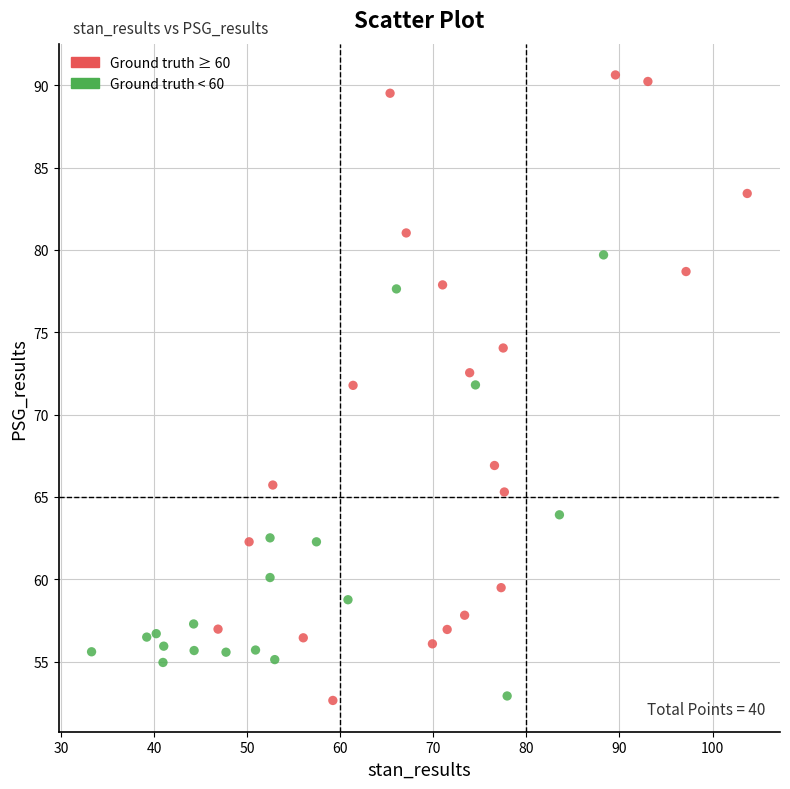

What are all the series names shown in the legend?

Ground truth ≥ 60, Ground truth < 60